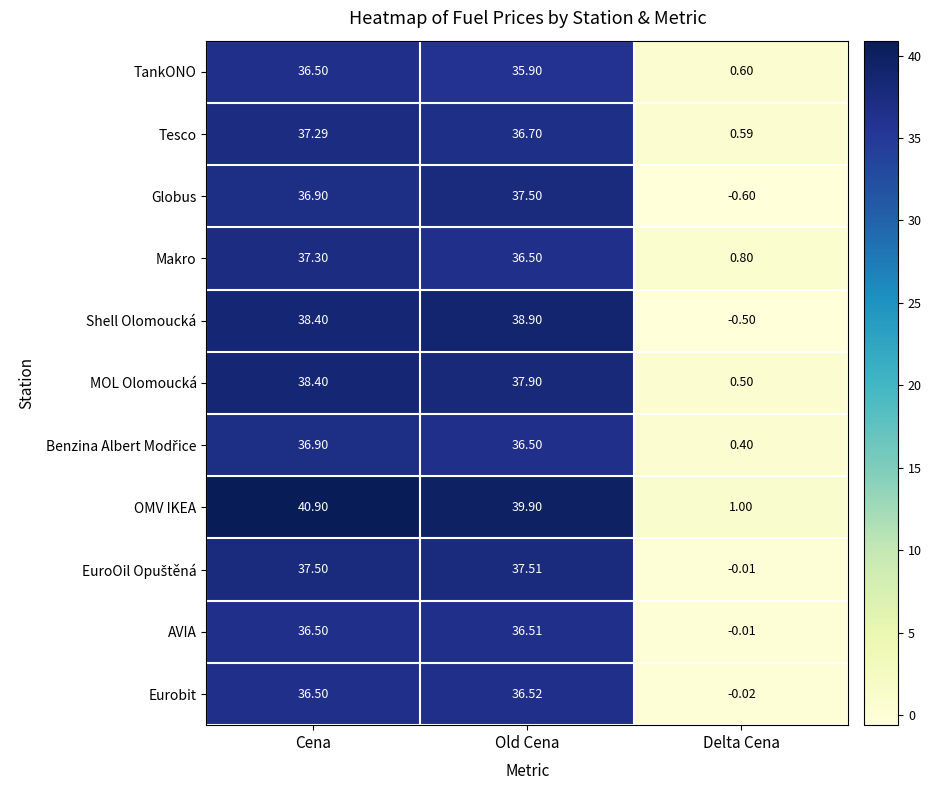

Which series has the largest total across all categories?

OMV IKEA